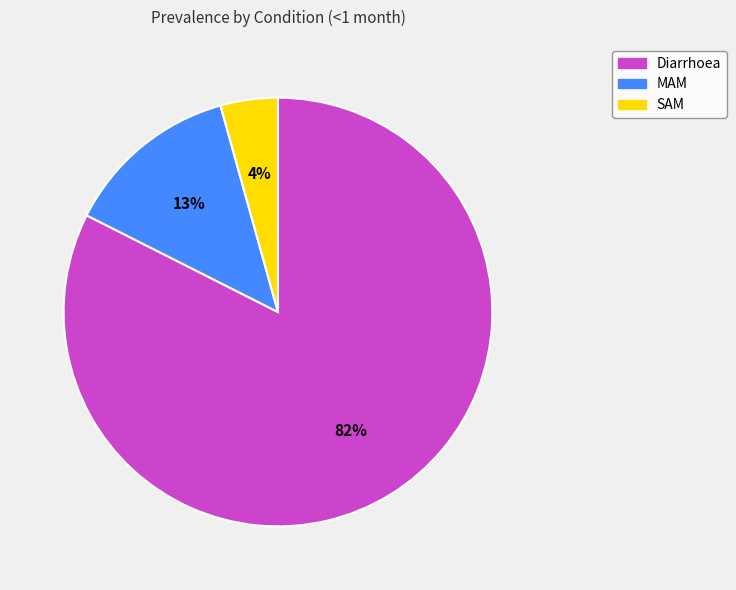

How many slices are in this pie chart?

3